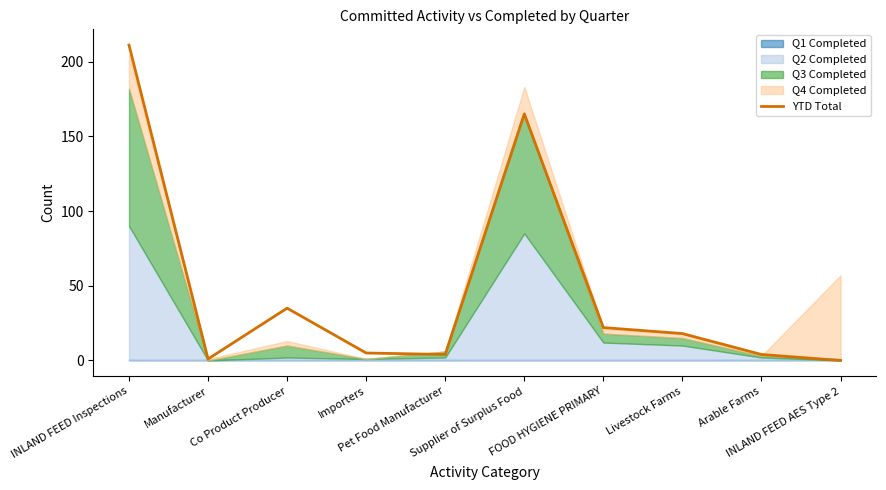

What is the average value?

46